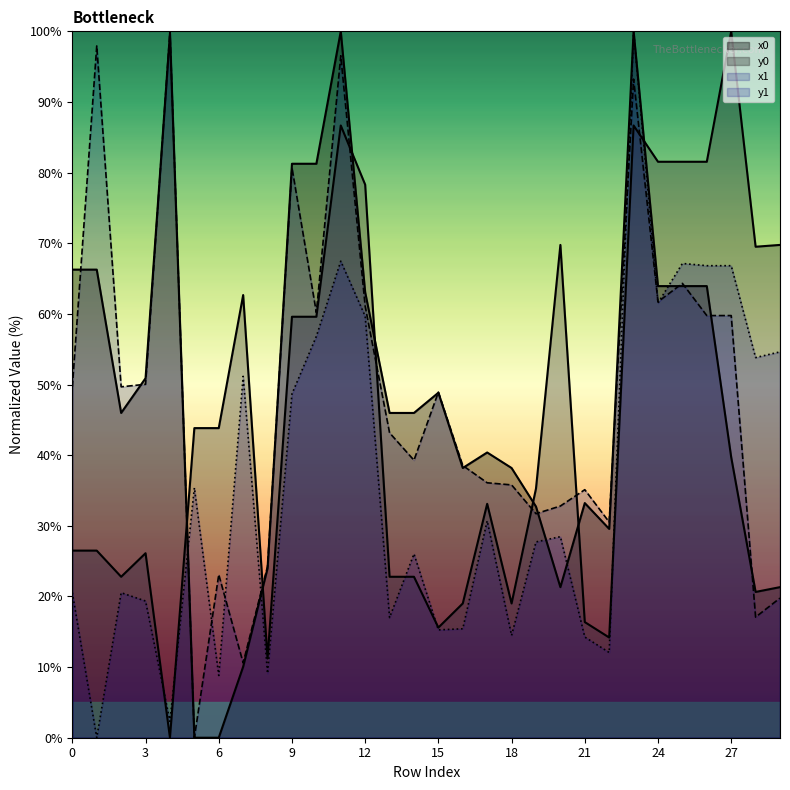

What is the maximum value shown in the chart?

100.0